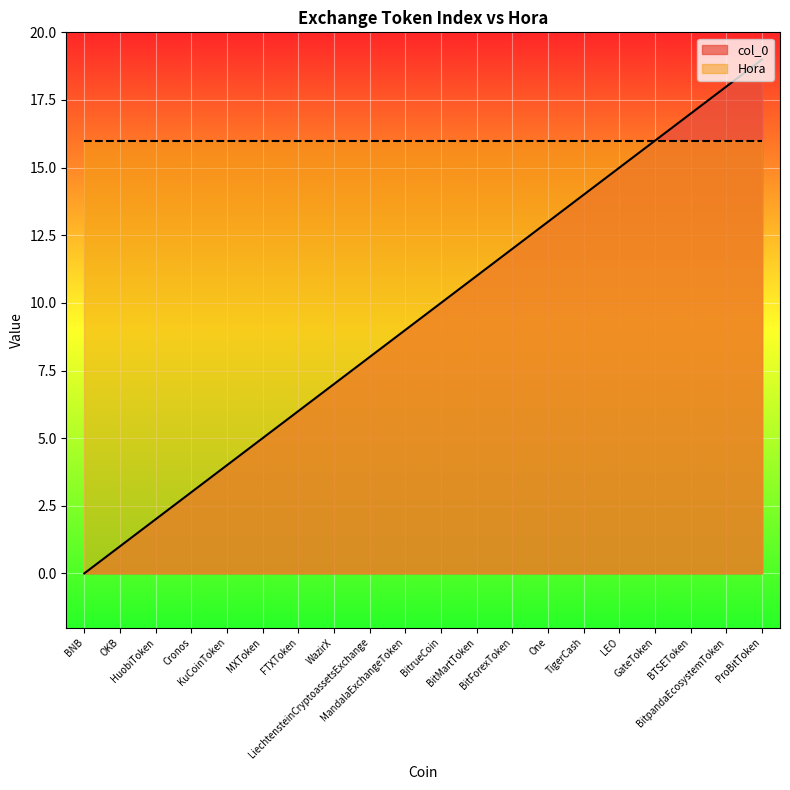

True or false: the data shows 5 at Cronos.

False